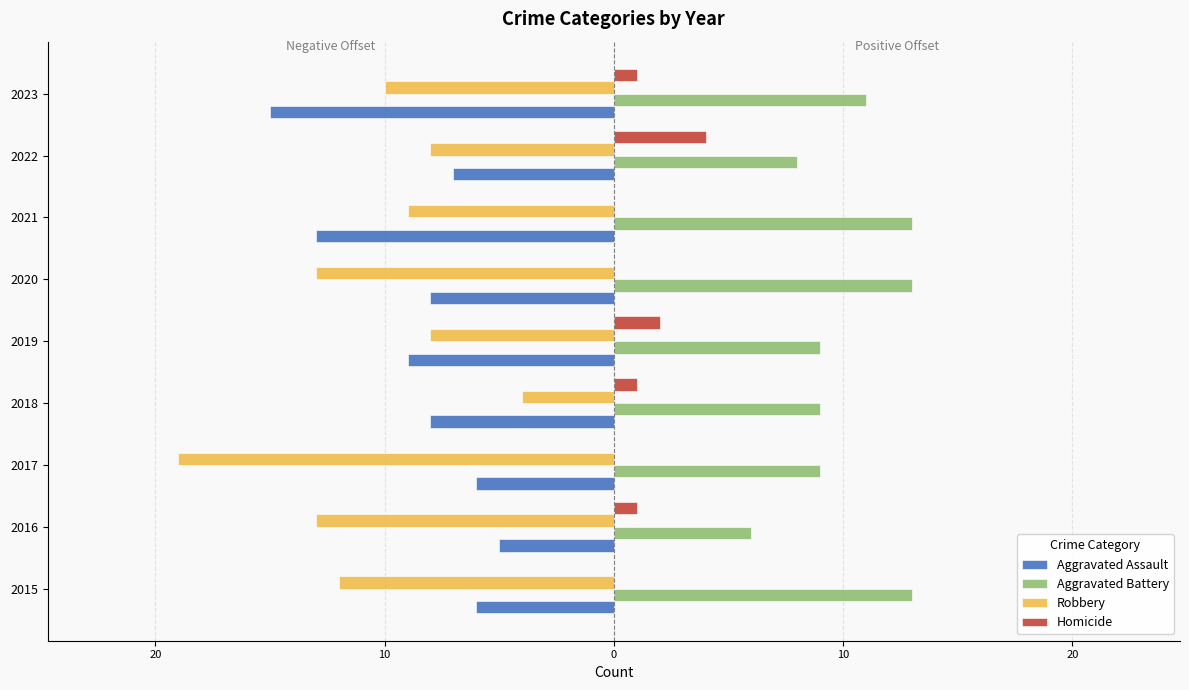

What are all the series names shown in the legend?

Aggravated Assault, Aggravated Battery, Robbery, Homicide